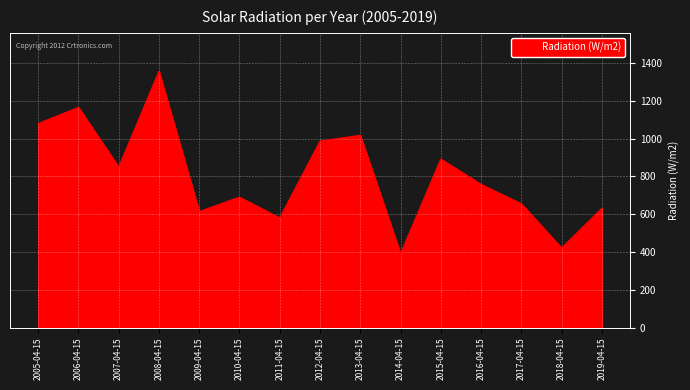

Approximately how many times larger is the value at 2007-04-15 compared to 2008-04-15?

0.6